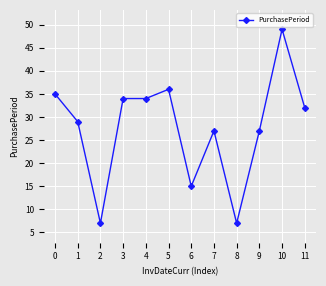

The chart shows a value of 10 at 5. True or false?

False